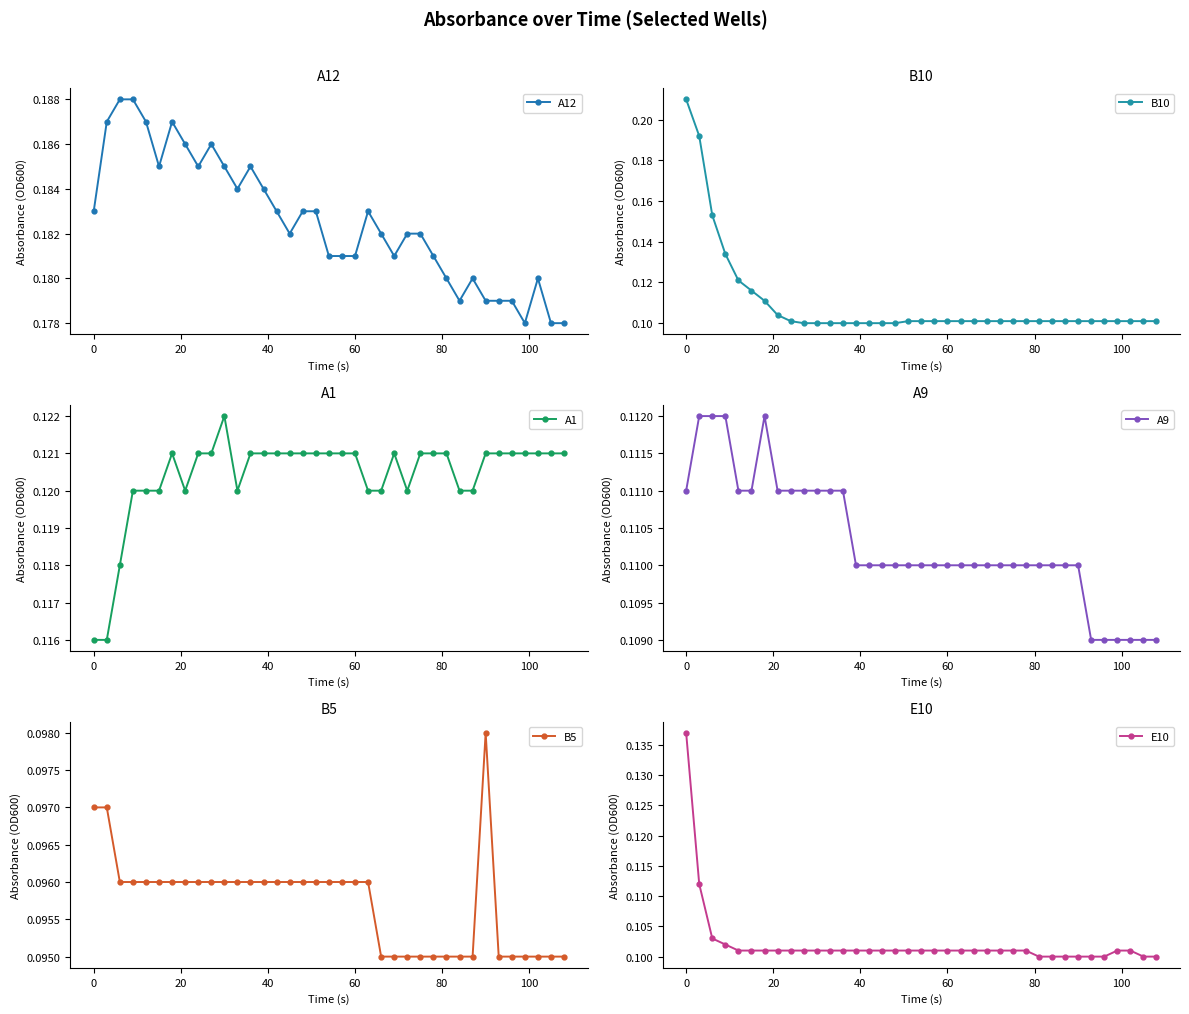

How many A12 values are between 0 and 1?

37